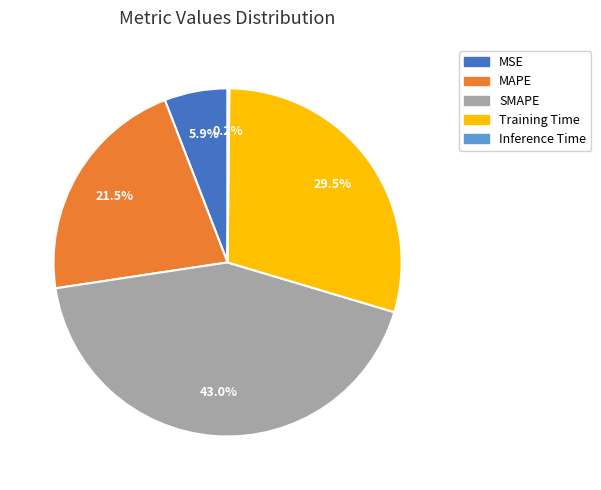

Do SMAPE and MAPE together represent more than half of the pie?

Yes